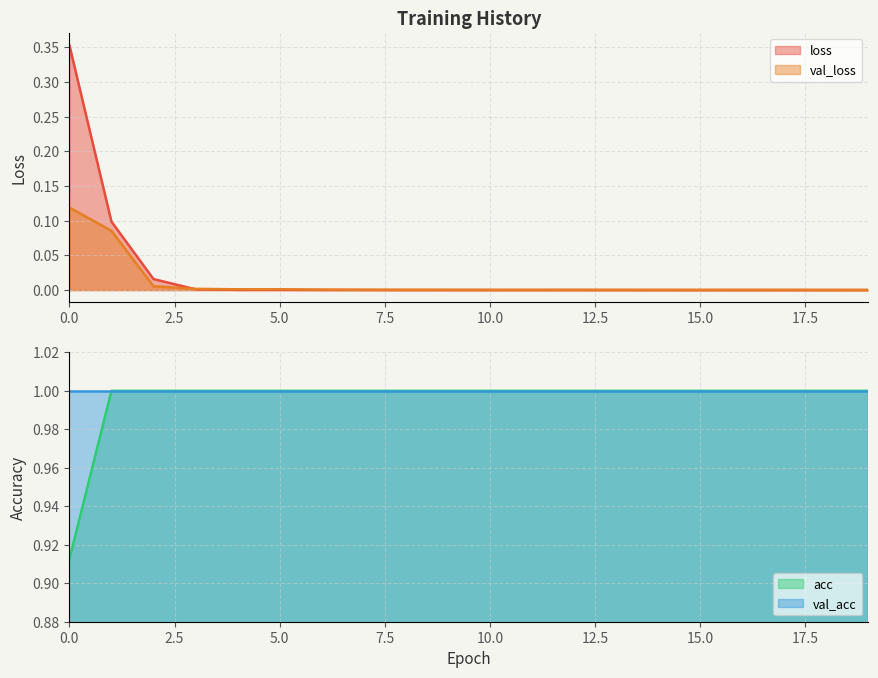

What is the highest value of the acc series?

1.0